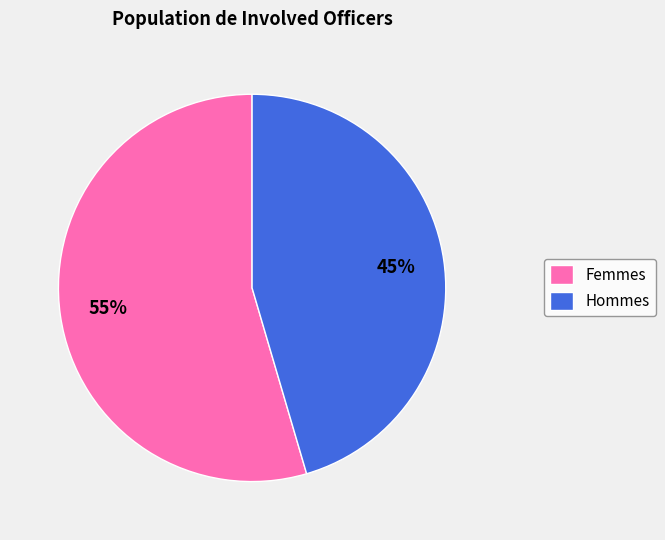

Is the sum of Femmes and Hommes greater than half?

Yes